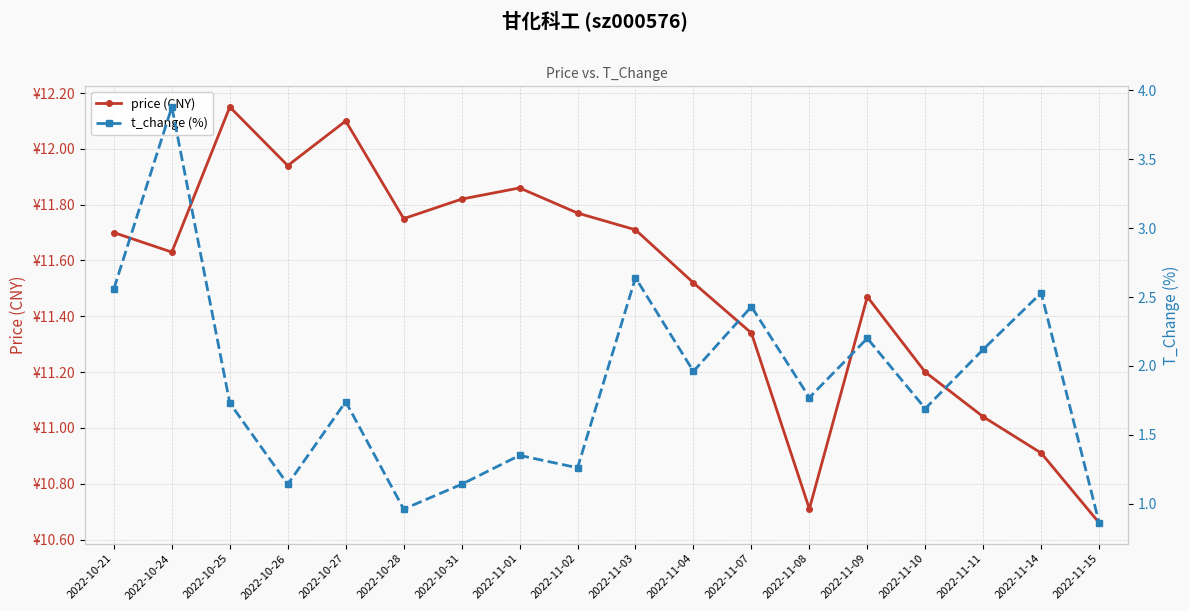

What is the difference between the second highest and second lowest values in the price (CNY) series?

1.4